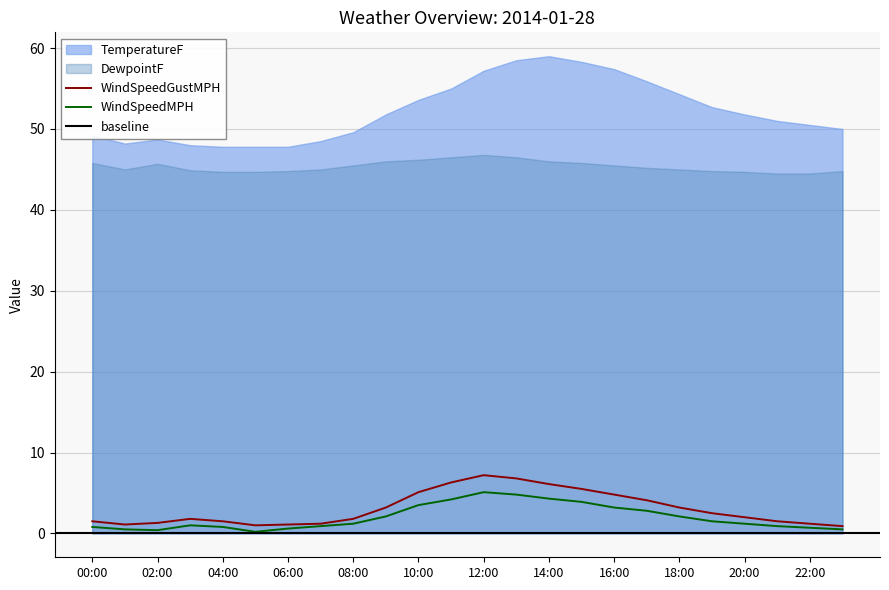

How many values in the WindSpeedGustMPH series exceed 2?

11